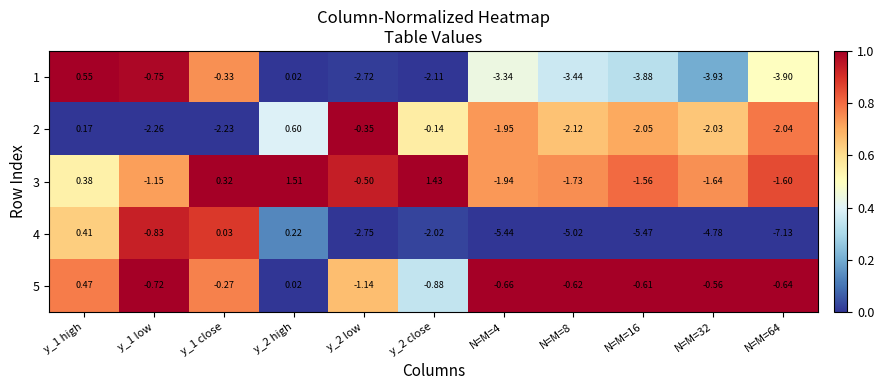

At which category is the sum across all series the highest?

y_2 high